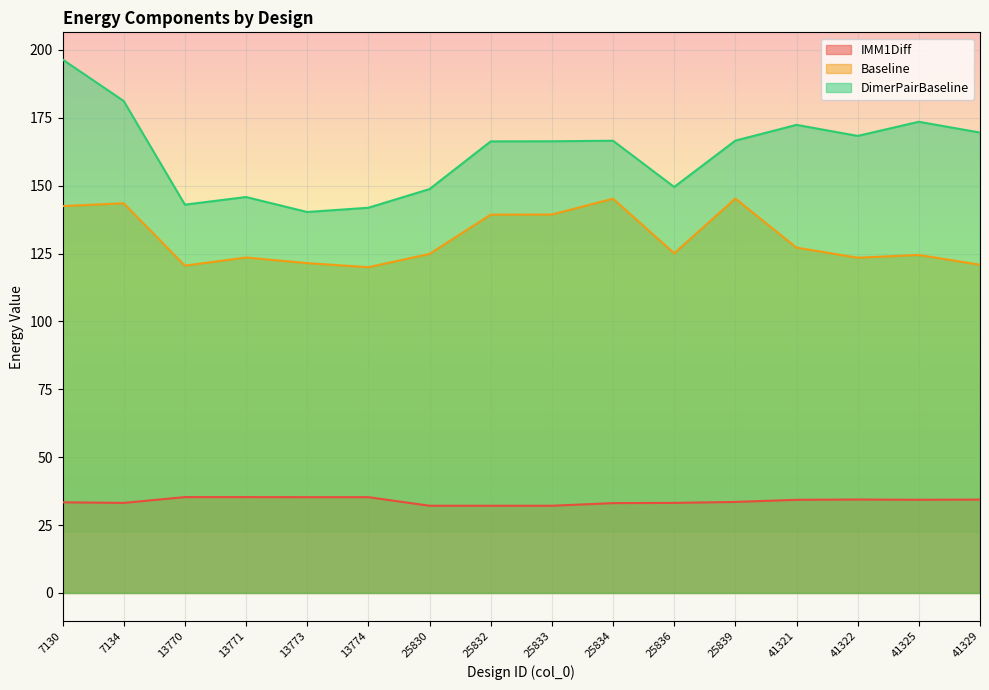

What is the difference between the highest and lowest values at 7130?

163.1